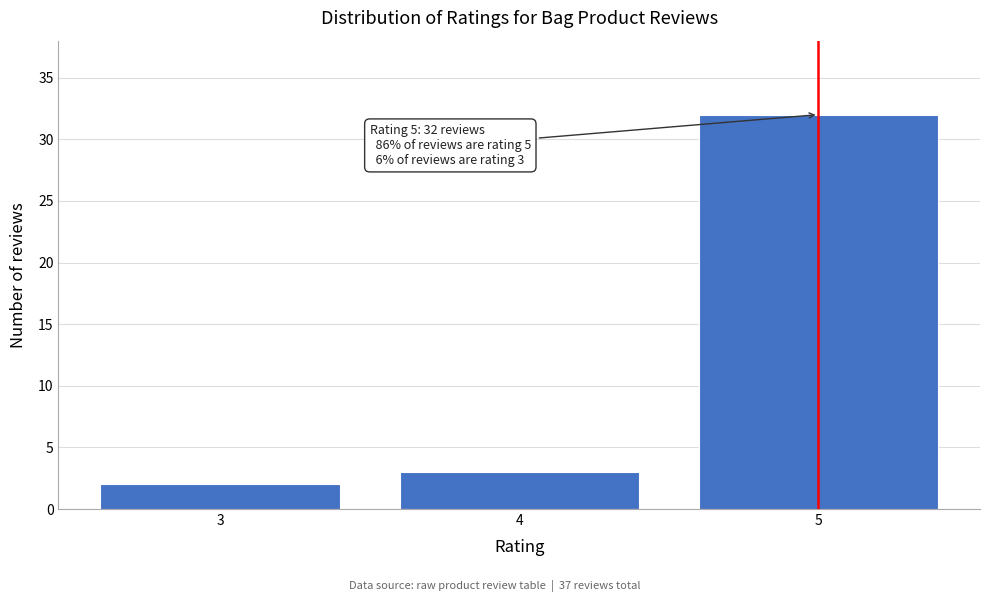

Reading left to right, transcribe all the data shown in this chart.

3=2	4=3	5=32